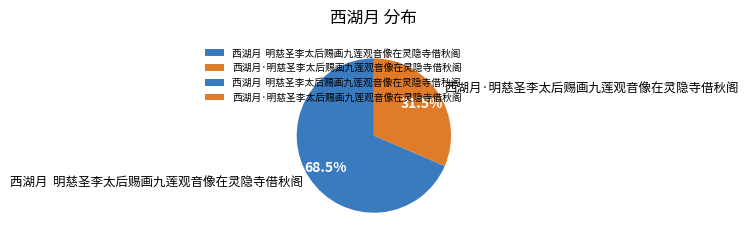

Which slice is the smallest?

西湖月·明慈圣李太后赐画九莲观音像在灵隐寺借秋阁